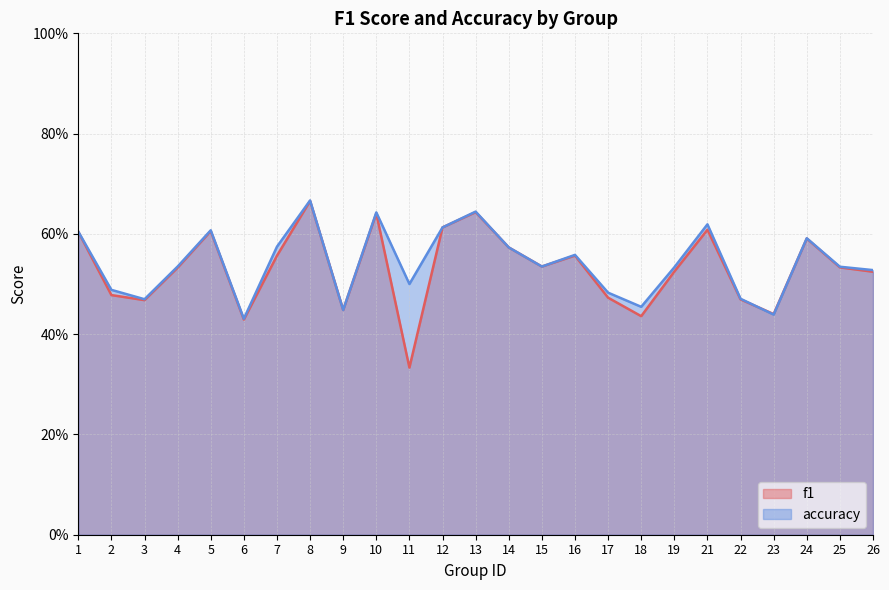

List the labels in order of accuracy value, smallest first.

6, 23, 9, 18, 3, 22, 17, 2, 11, 26, 19, 25, 4, 15, 16, 14, 7, 24, 1, 5, 12, 21, 10, 13, 8